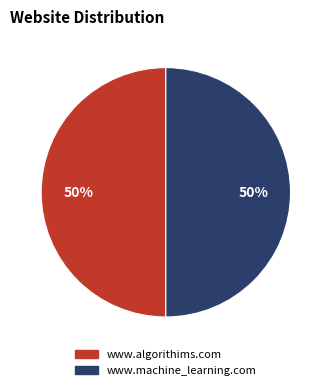

Count the number of slices in the pie.

2